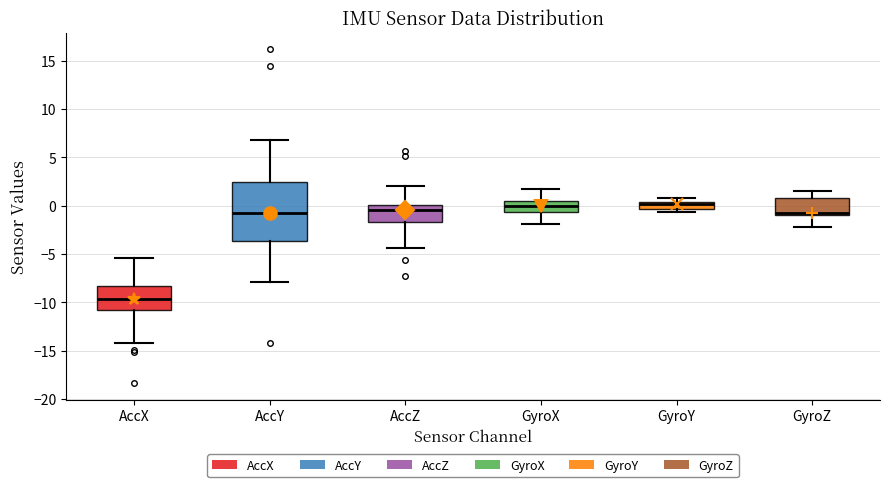

Which box has the lowest median line?

AccX